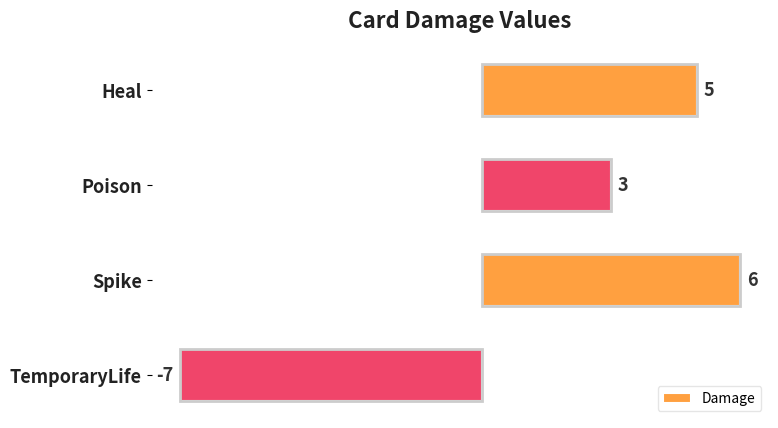

How many bars are there in total?

4